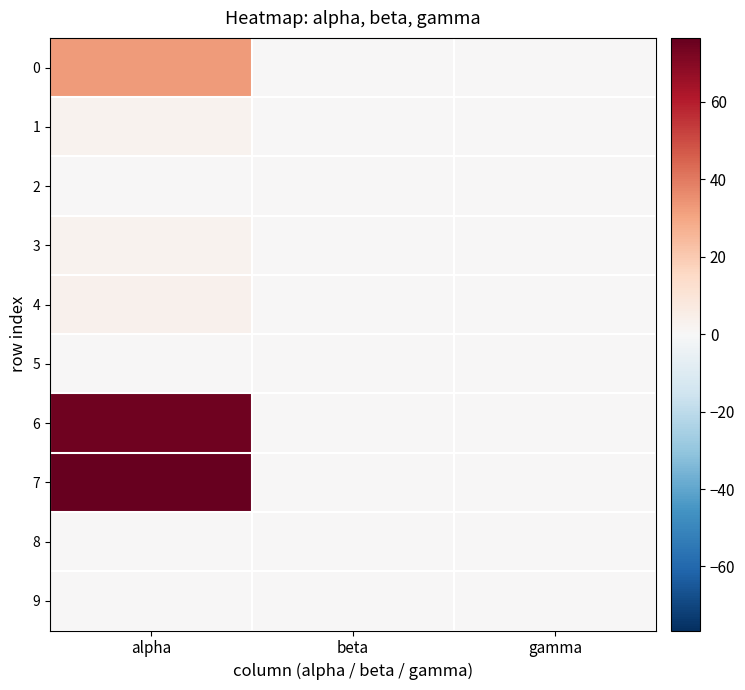

Reading left to right, transcribe all the data shown in this chart.

0: alpha=32.5	beta=0.0	gamma=0.0
1: alpha=2.5	beta=0.0	gamma=0.0
2: alpha=0.0	beta=0.0	gamma=0.0
3: alpha=3.0	beta=0.0	gamma=0.0
4: alpha=3.3	beta=0.0	gamma=0.0
5: alpha=0.0	beta=0.0	gamma=0.0
6: alpha=74.5	beta=0.0	gamma=0.0
7: alpha=76.5	beta=0.0	gamma=0.0
8: alpha=0.0	beta=0.0	gamma=0.0
9: alpha=0.0	beta=0.0	gamma=0.0